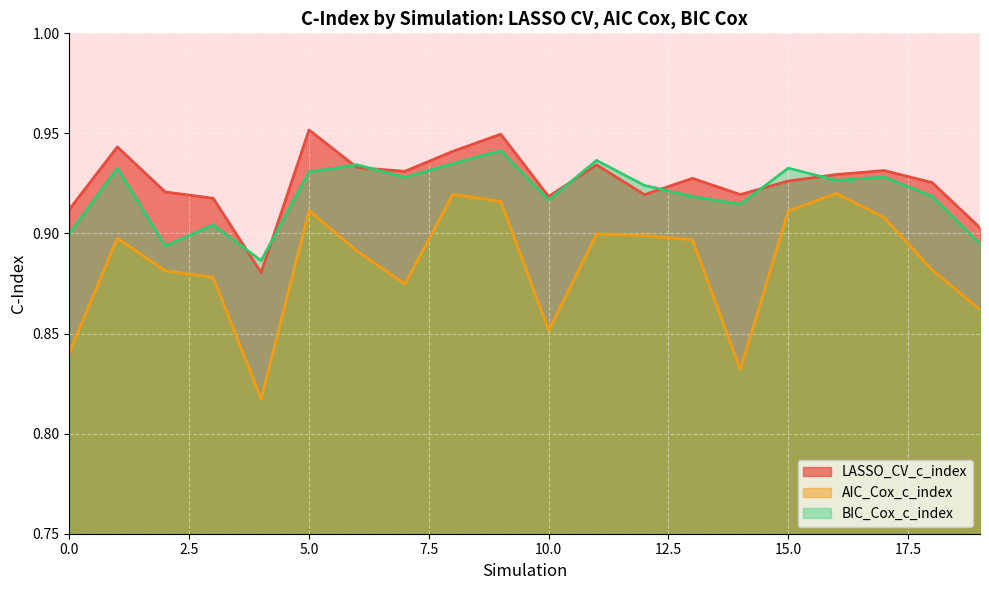

What is the value of the BIC_Cox_c_index point at the 16th from the left?

0.9